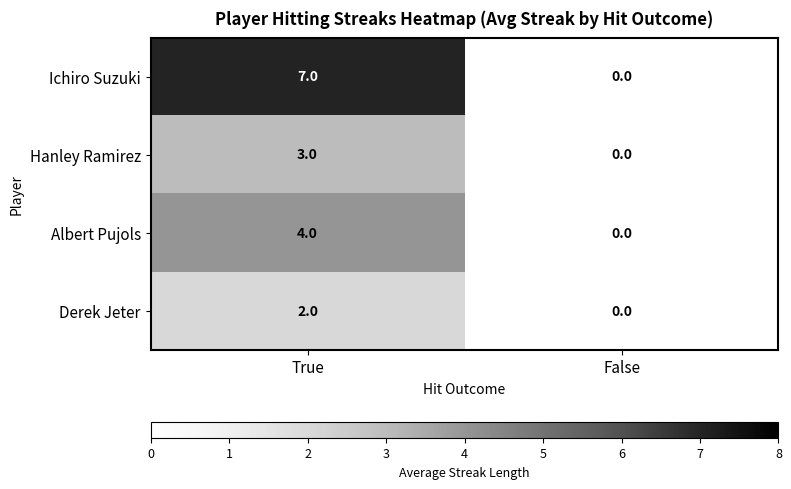

What is the sum of all Albert Pujols values?

4